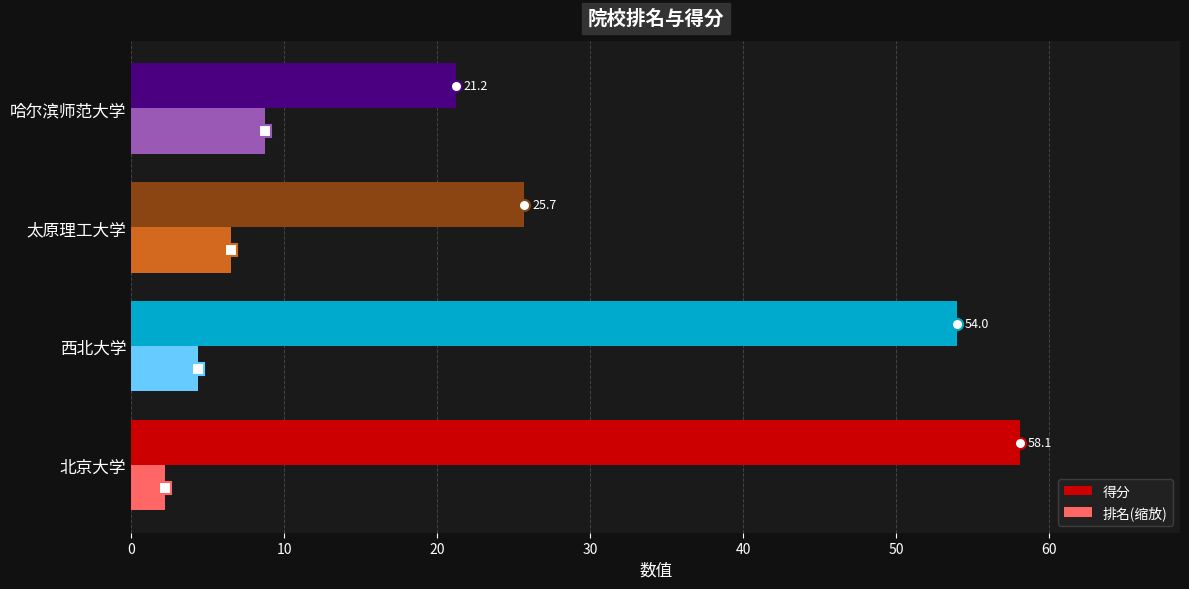

At which label is 排名(缩放) closest to 5?

西北大学